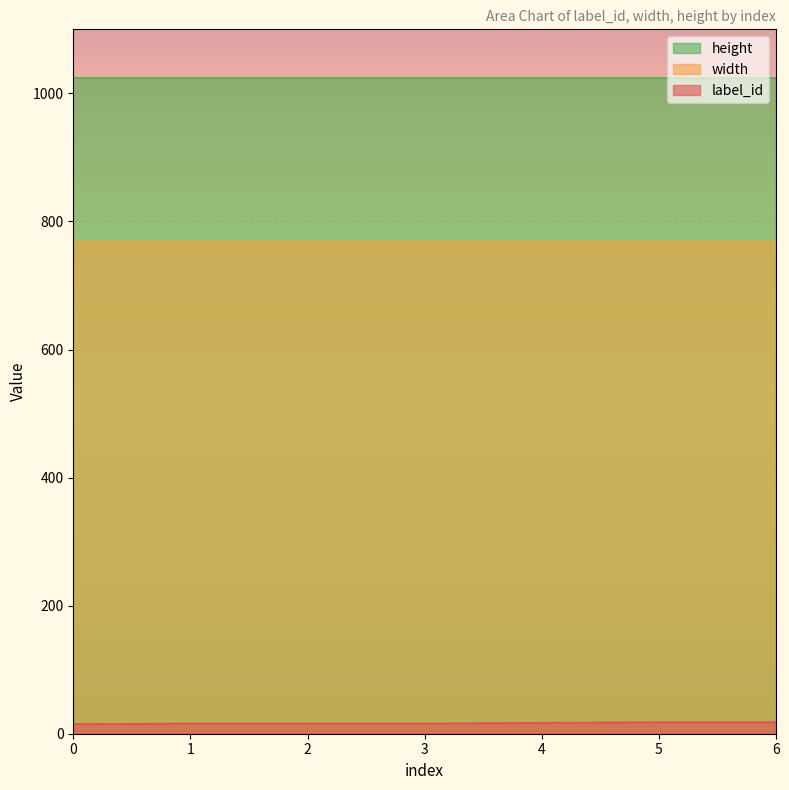

What is the sum of the width values at 2 and 6?

1536